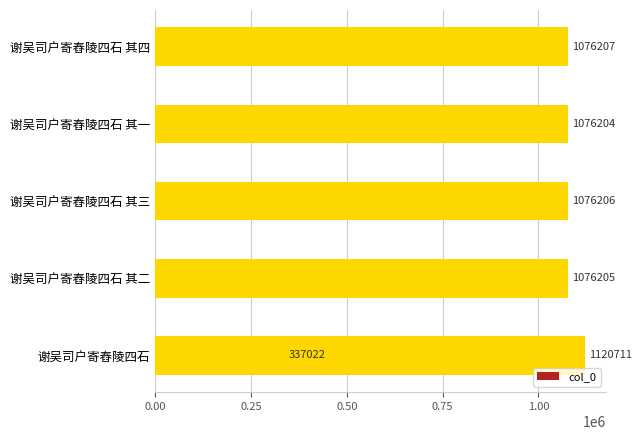

Read the value at 1.25, to the nearest 100.

1120700